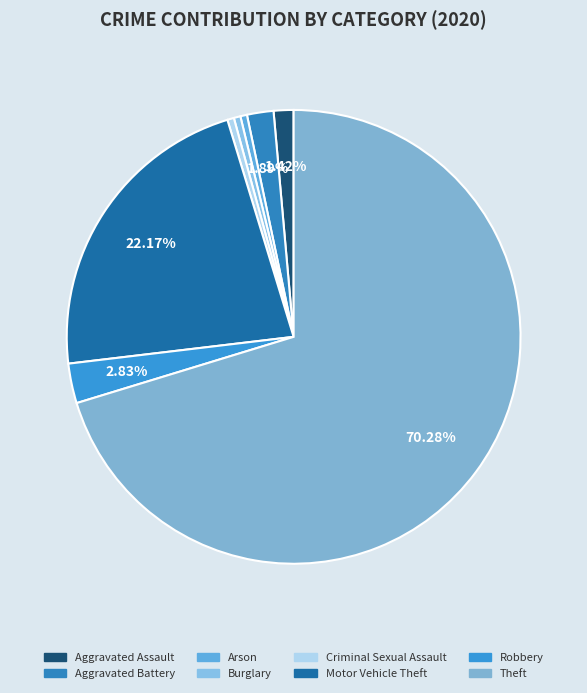

The Arson slice represents 1% of the pie. True or false?

False